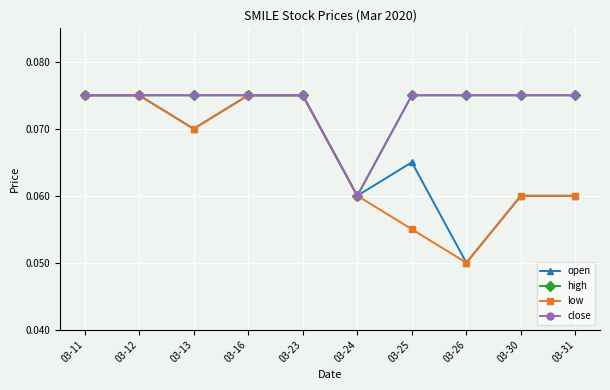

Is it true that low equals 0.1 at 03-23?

False